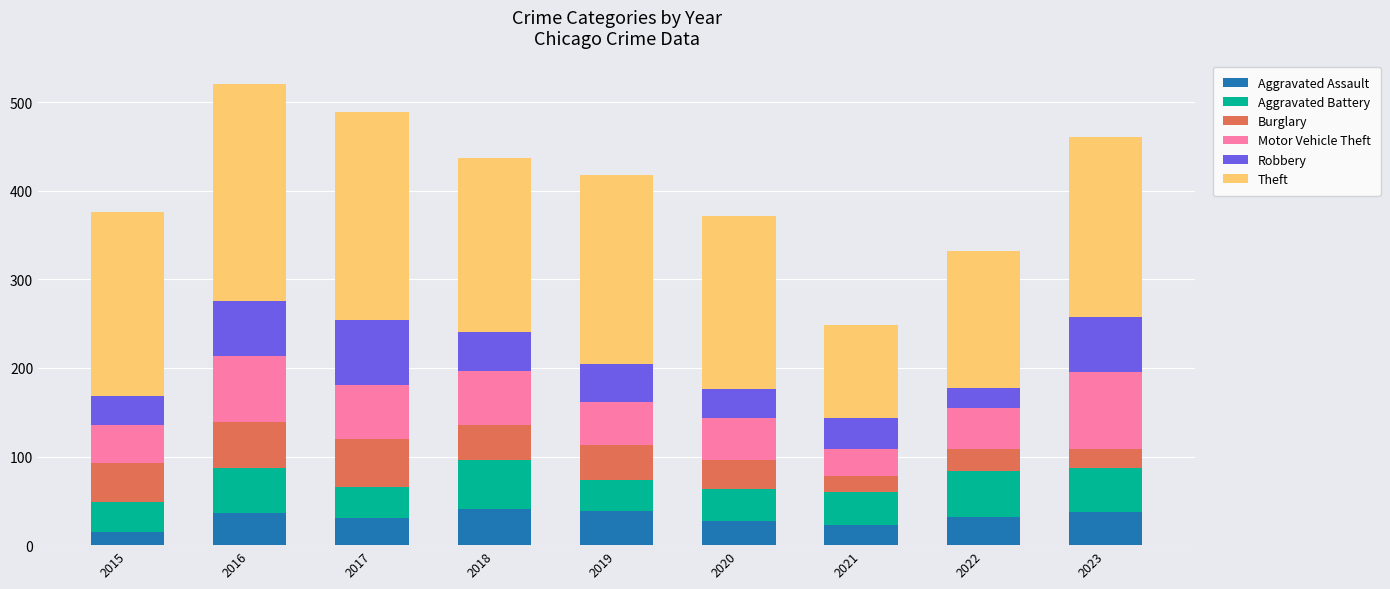

Are the bars horizontal?

No